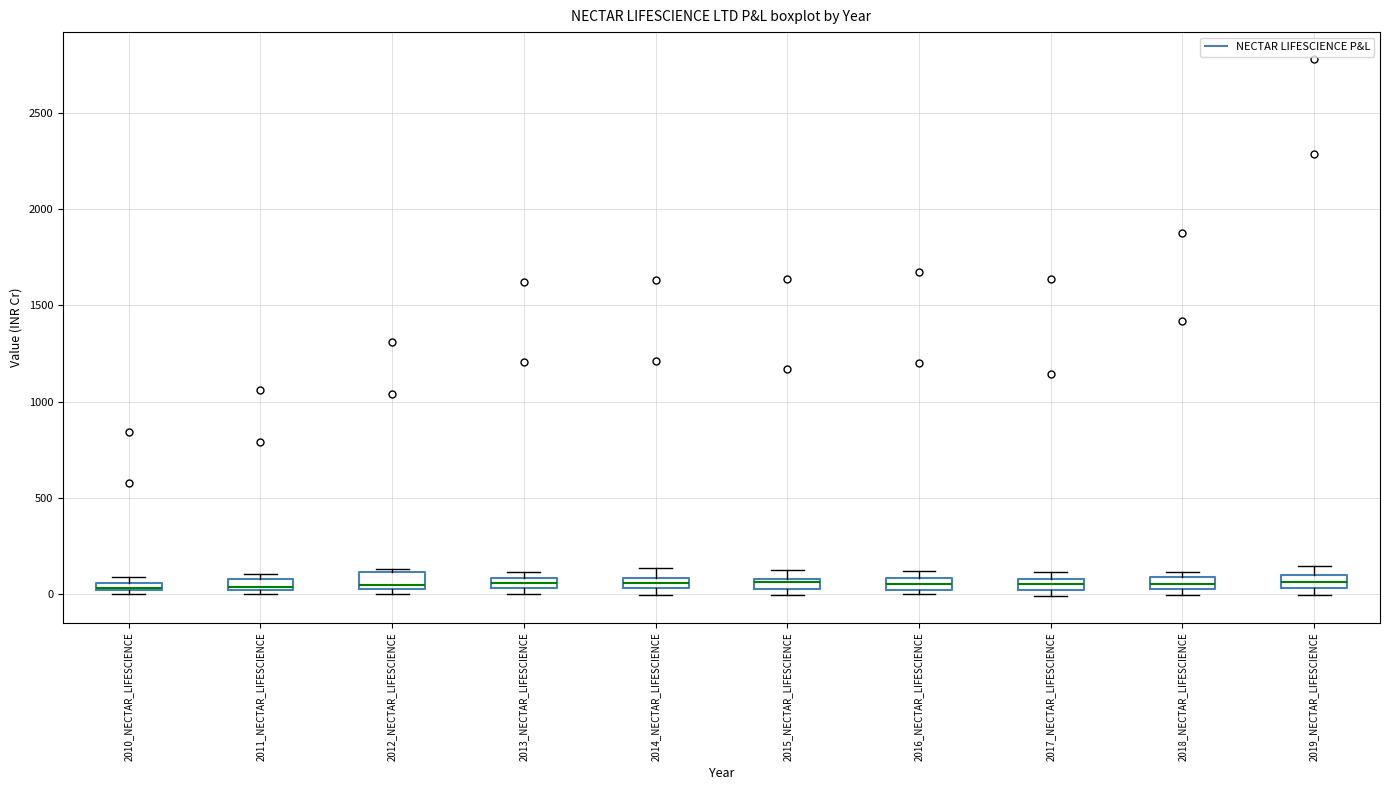

Where is the upper edge of the box for 2011_NECTAR_LIFESCIENCE on the y-axis? The values are not printed on the chart, so give them approximately, as read against the axis.

100